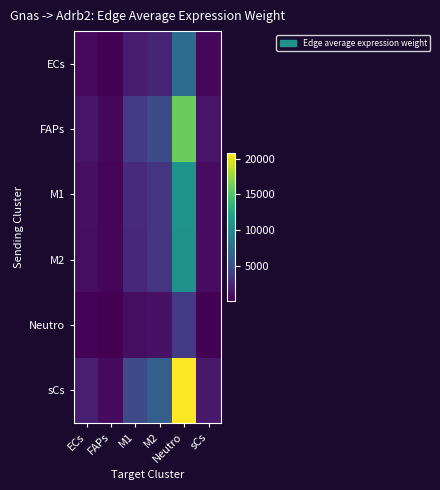

Reading left to right, transcribe all the data shown in this chart.

ECs: ECs=644.9	FAPs=256.8	M1=1726.7	M2=2248.5	Neutro=7340.2	sCs=557.3
FAPs: ECs=1407.7	FAPs=560.5	M1=3769.1	M2=4908.1	Neutro=16022.2	sCs=1216.4
M1: ECs=952.8	FAPs=379.4	M1=2551.3	M2=3322.2	Neutro=10845.2	sCs=823.4
M2: ECs=935.2	FAPs=372.4	M1=2504.1	M2=3260.7	Neutro=10644.5	sCs=808.1
Neutro: ECs=326.1	FAPs=129.8	M1=873.0	M2=1136.9	Neutro=3711.2	sCs=281.8
sCs: ECs=1825.2	FAPs=726.7	M1=4887.1	M2=6363.8	Neutro=20774.4	sCs=1577.2